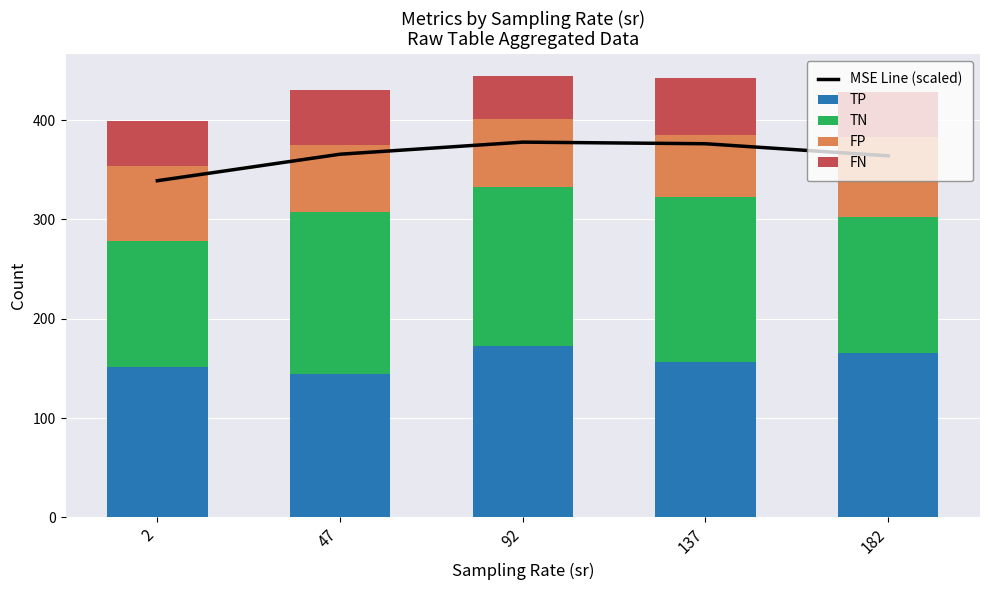

At which category is the sum across all series the highest?

92